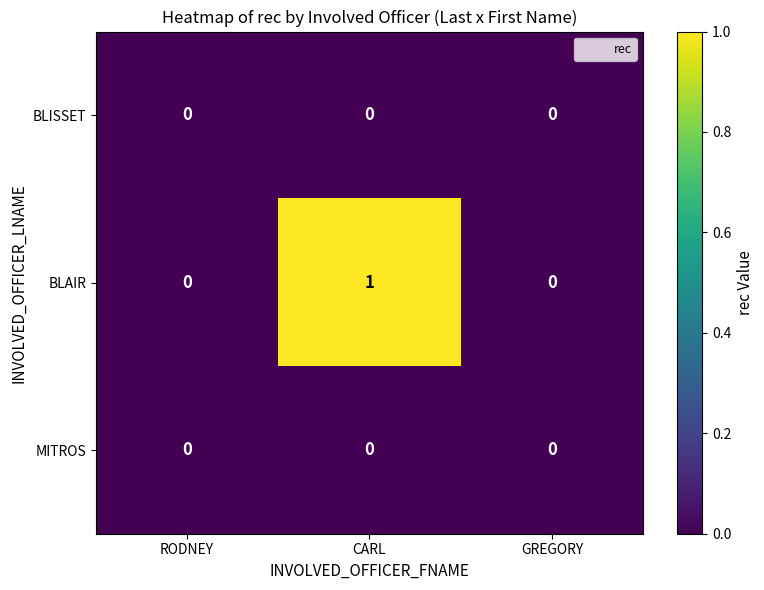

The value of MITROS at GREGORY is 0. True or false?

True